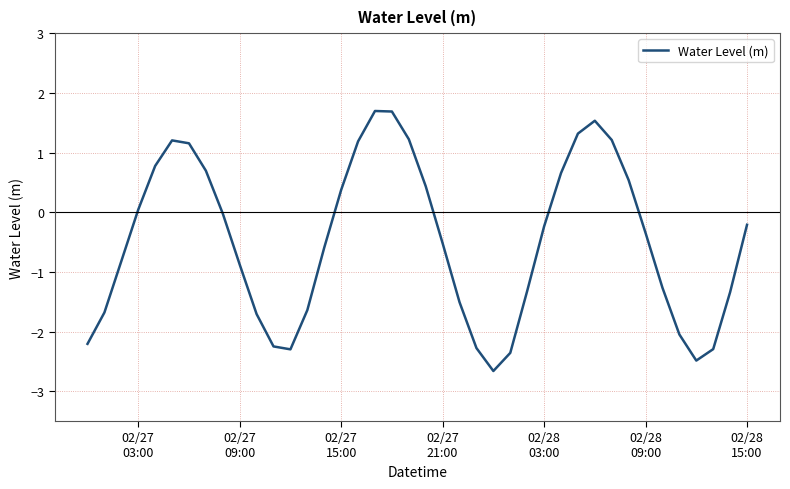

What is the maximum value shown in the chart?

1.7